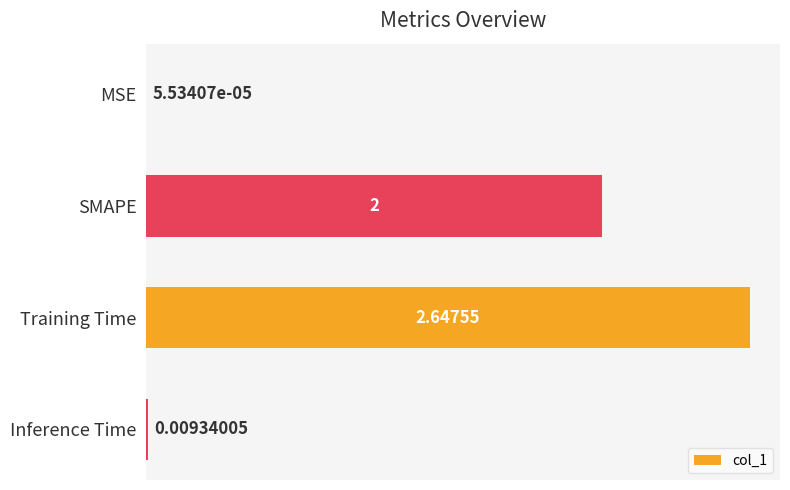

What is the sum of all values?

4.7